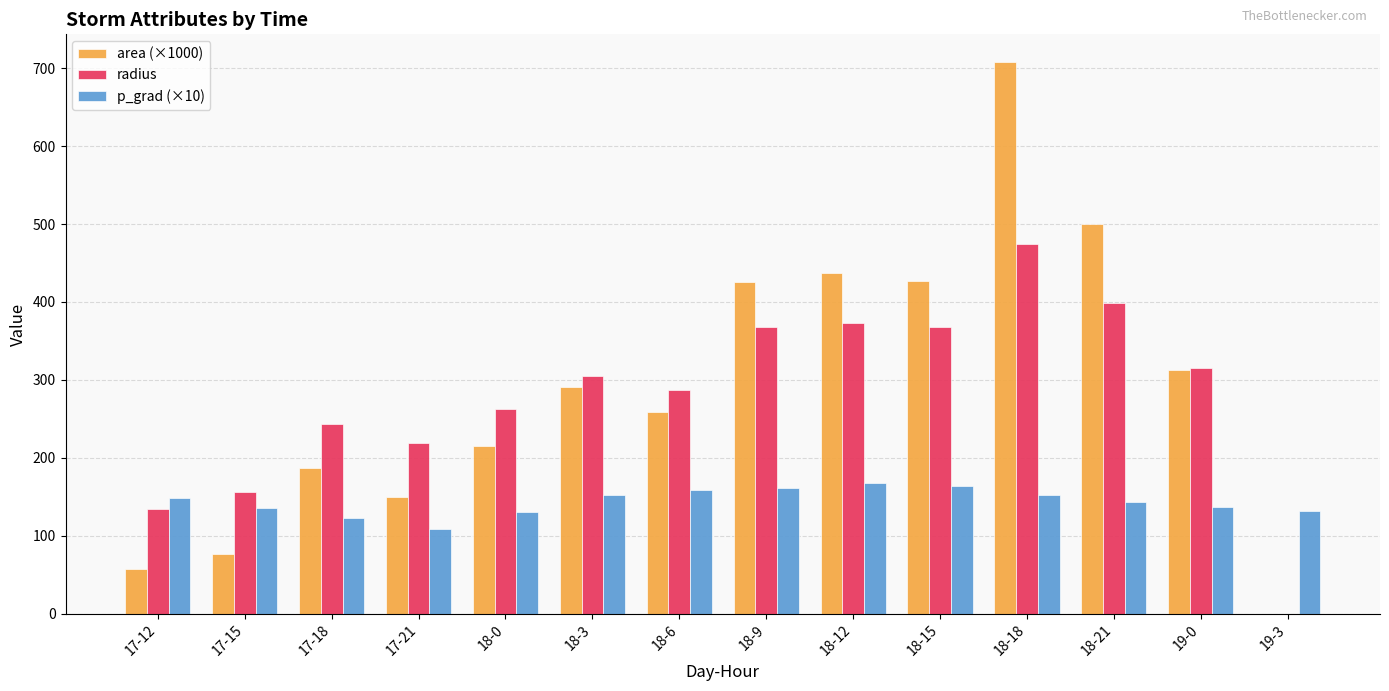

At which category is the sum across all series the highest?

18-18